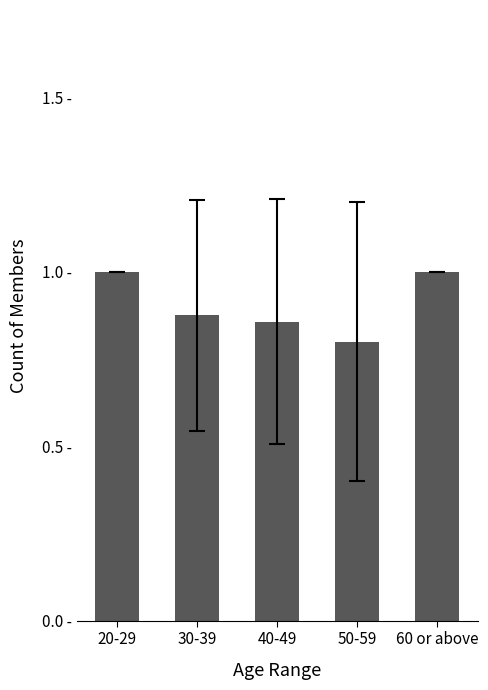

What position from the right is 60 or above?

1